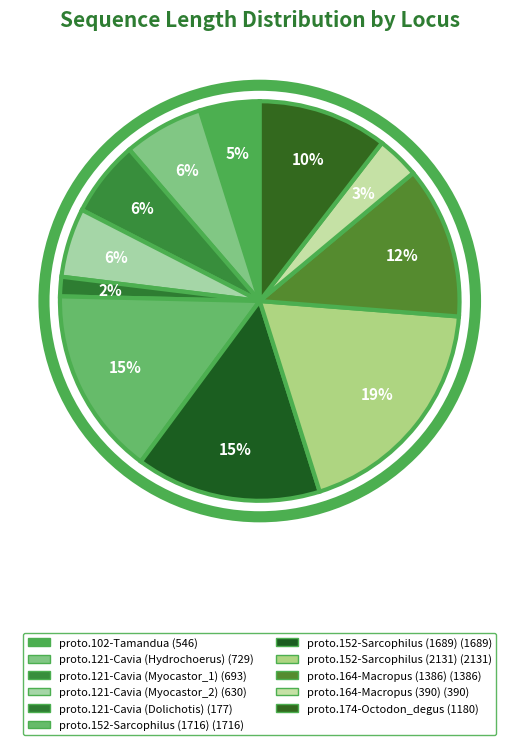

Does proto.102-Tamandua represent more than half of the total?

No